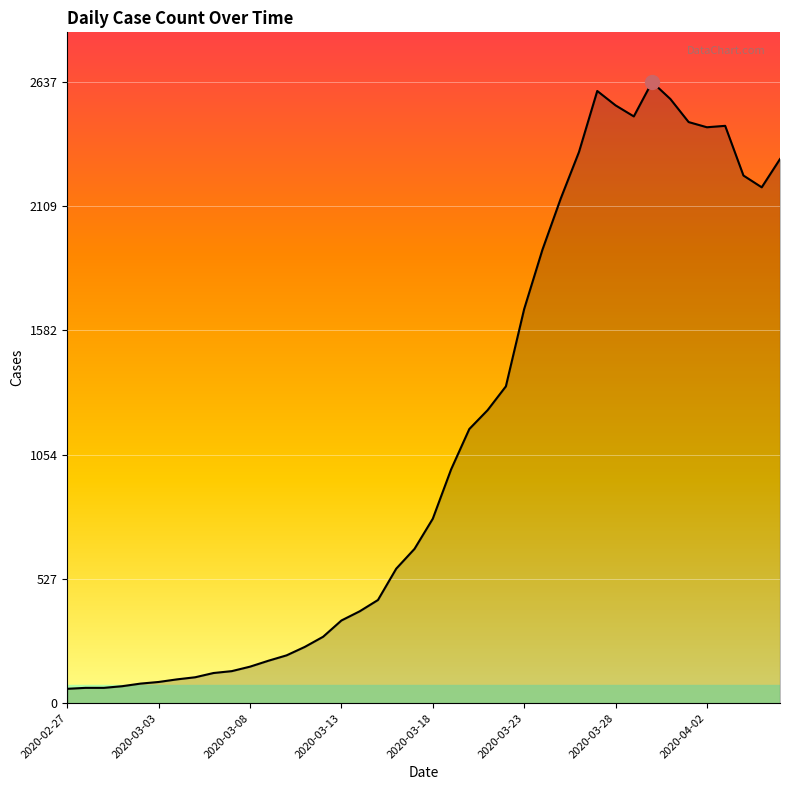

What is the minimum value shown in the chart?

61